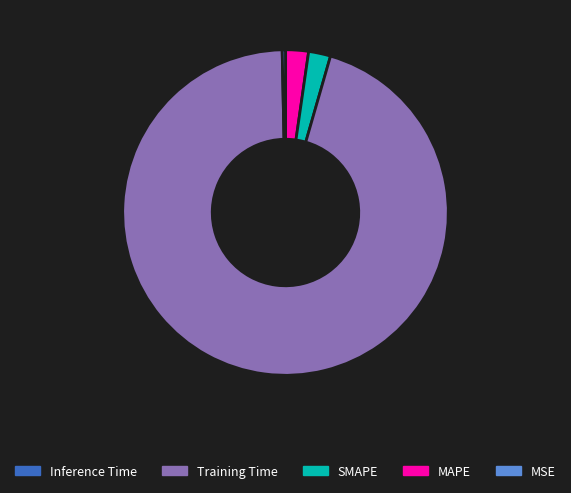

Does any single category account for the majority?

Yes